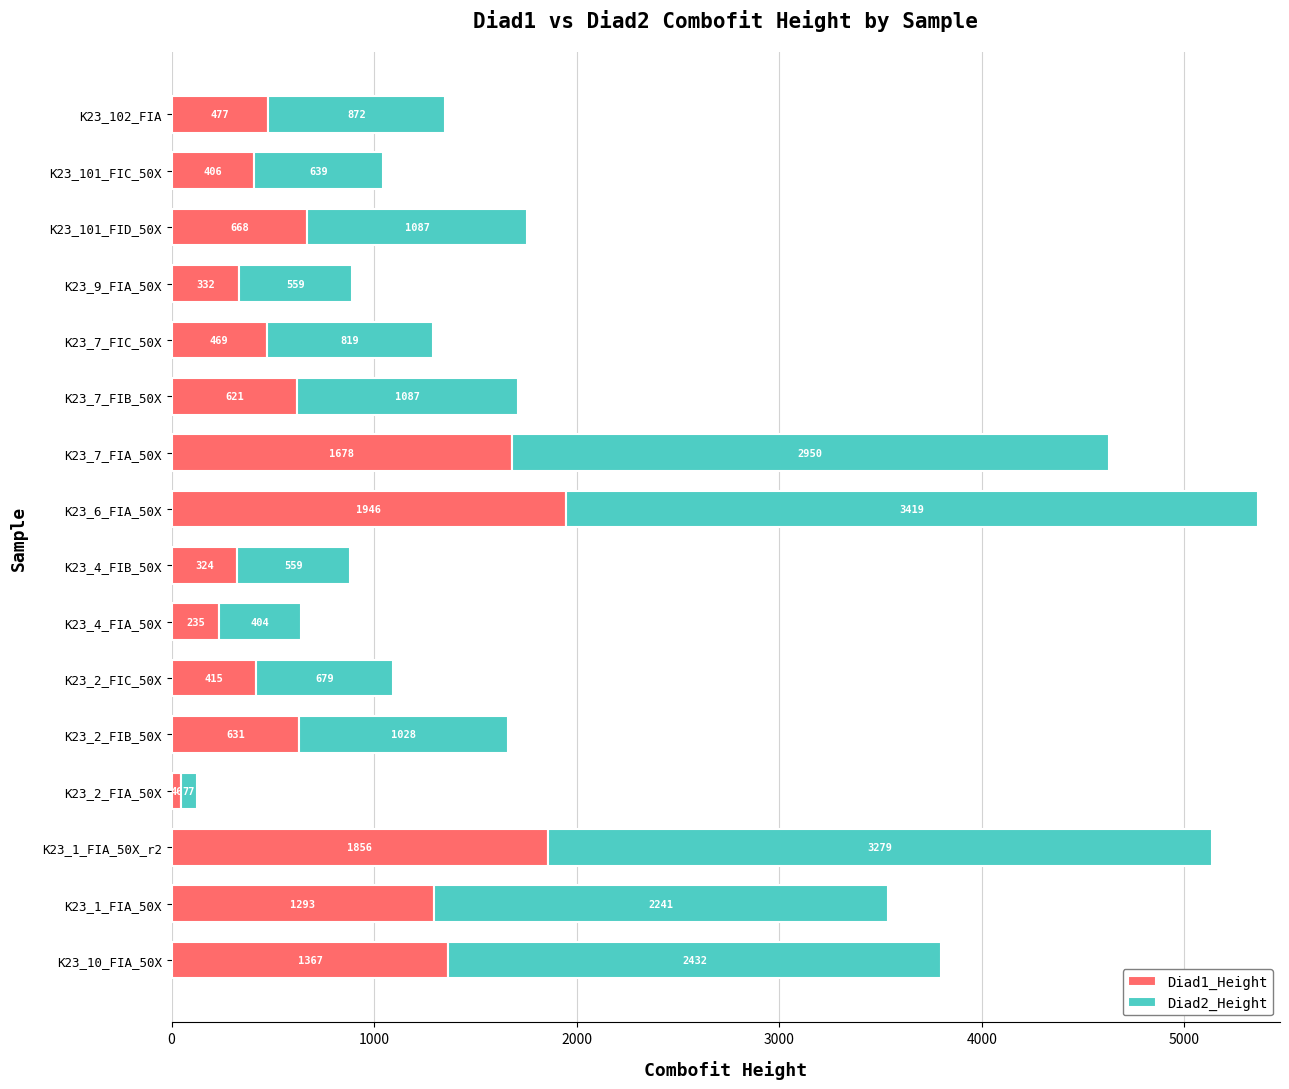

How many categories are shown in the chart?

16